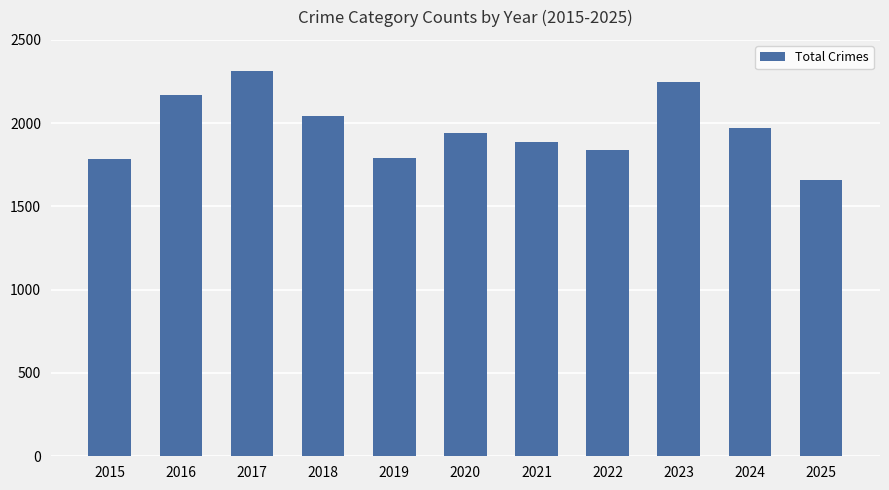

What is the difference between the maximum and minimum values?

653